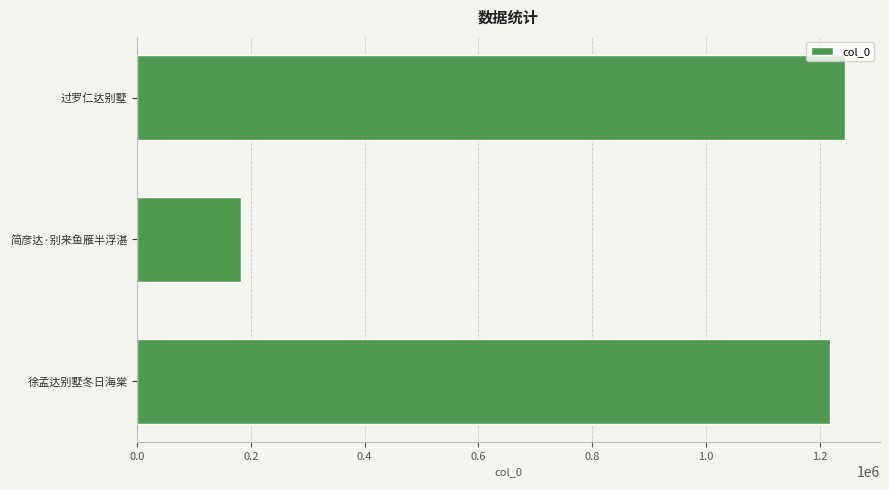

Which label corresponds to the largest value in the chart?

过罗仁达别墅